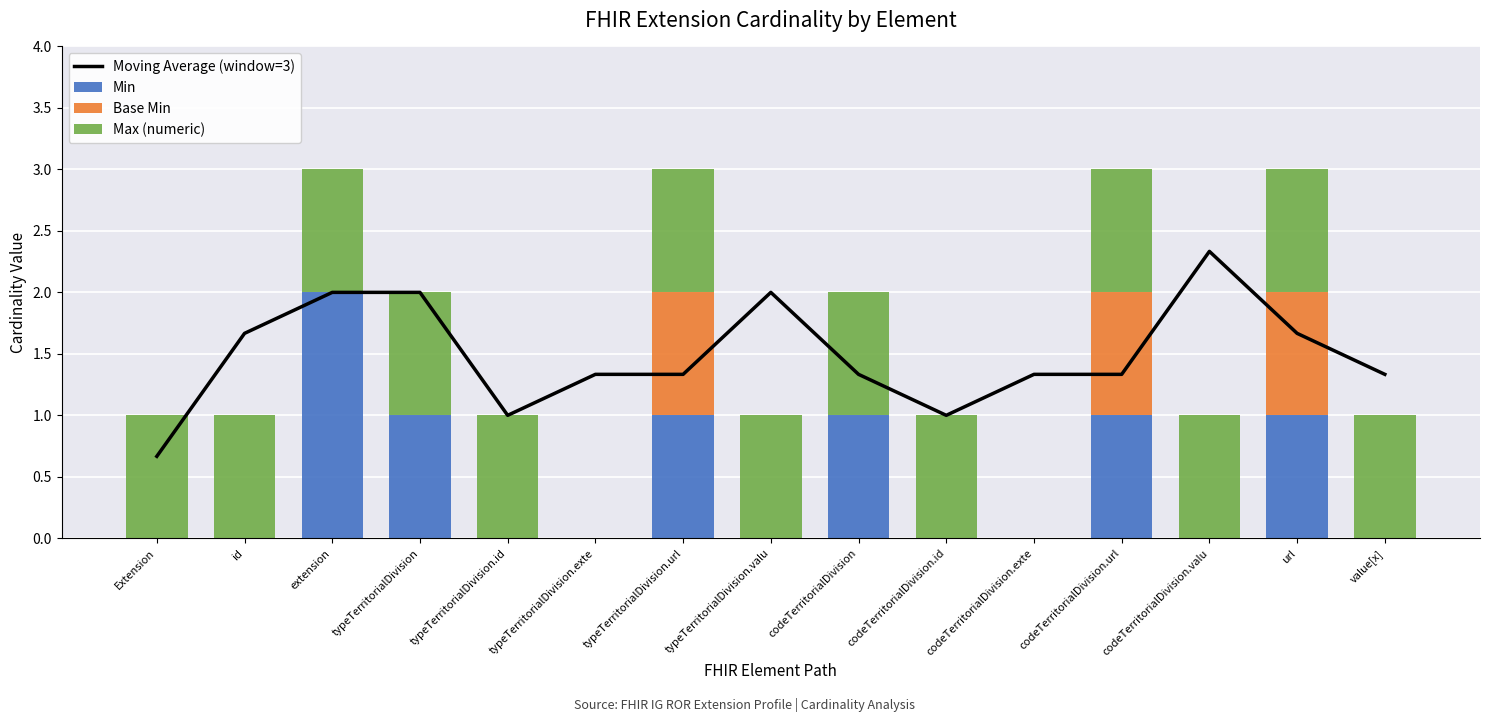

Between codeTerritorialDivision.id and value[x], which series saw the biggest shift?

Moving Average (window=3)